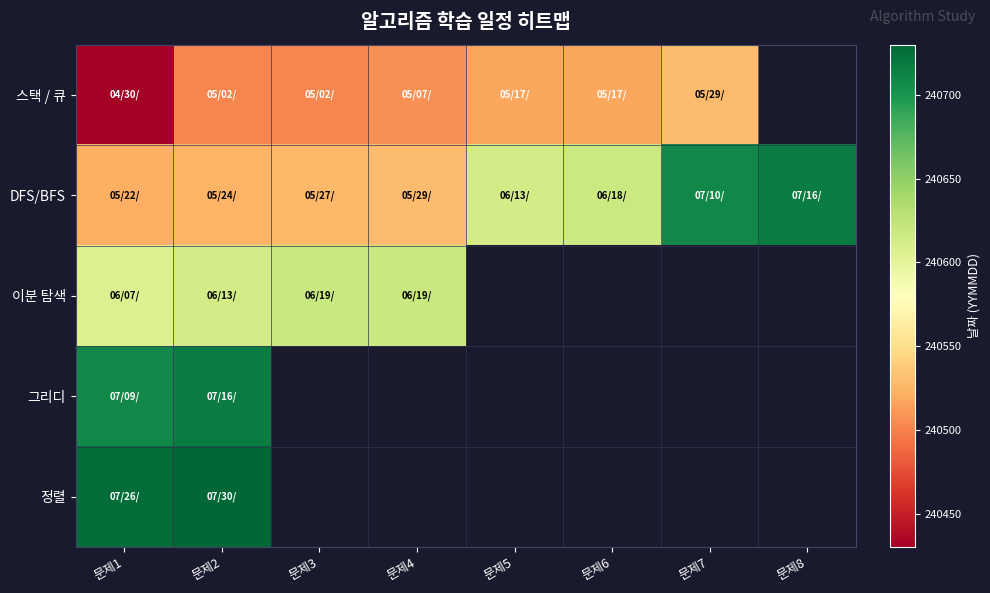

What is the difference between the 스택 / 큐 values at 문제3 and 문제5?

15.0